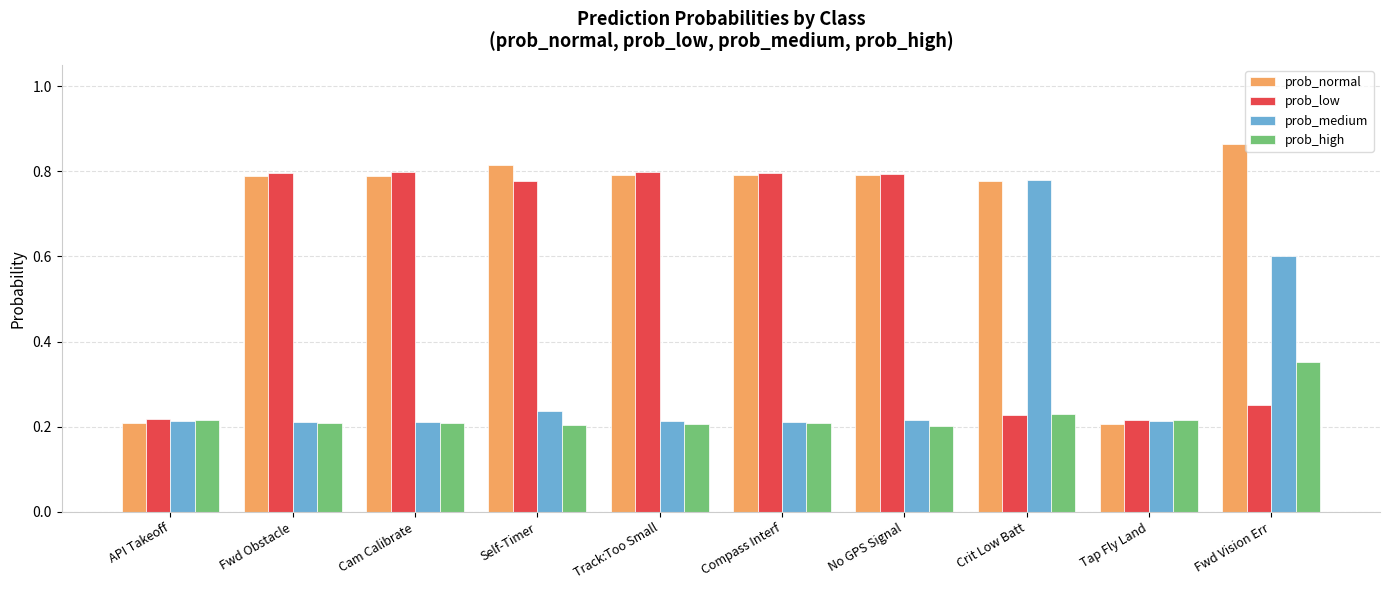

At how many categories does at least one series exceed 0?

10